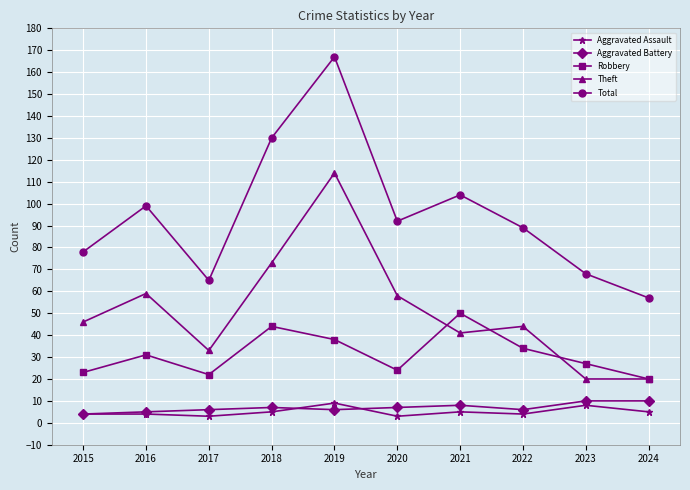

True or false: Aggravated Battery and Theft intersect in this chart.

False